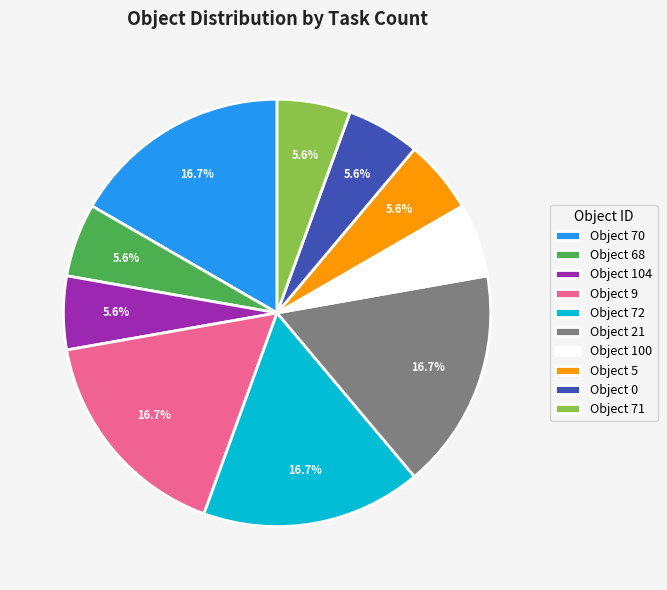

Do Object 21 and Object 104 together represent more than half of the pie?

No